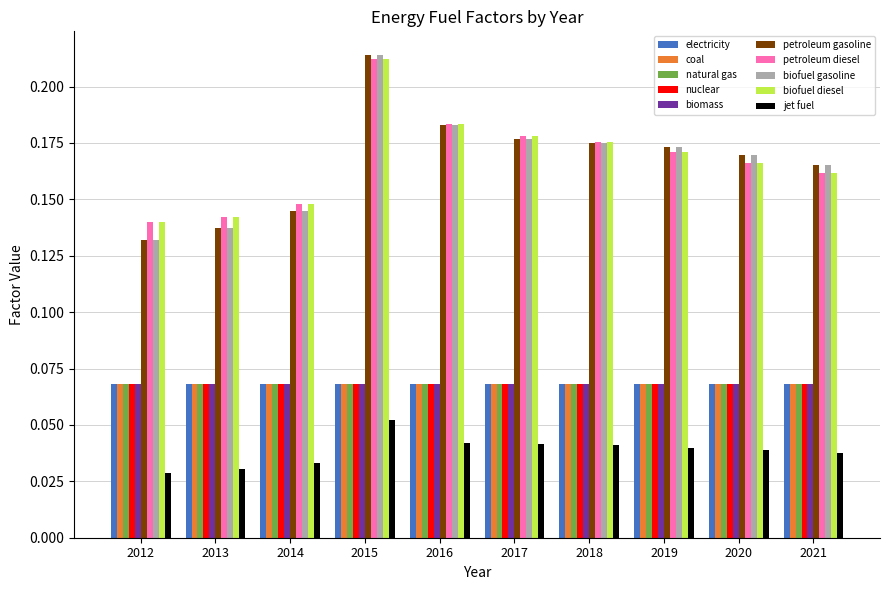

At which label does biofuel diesel reach its peak?

2015